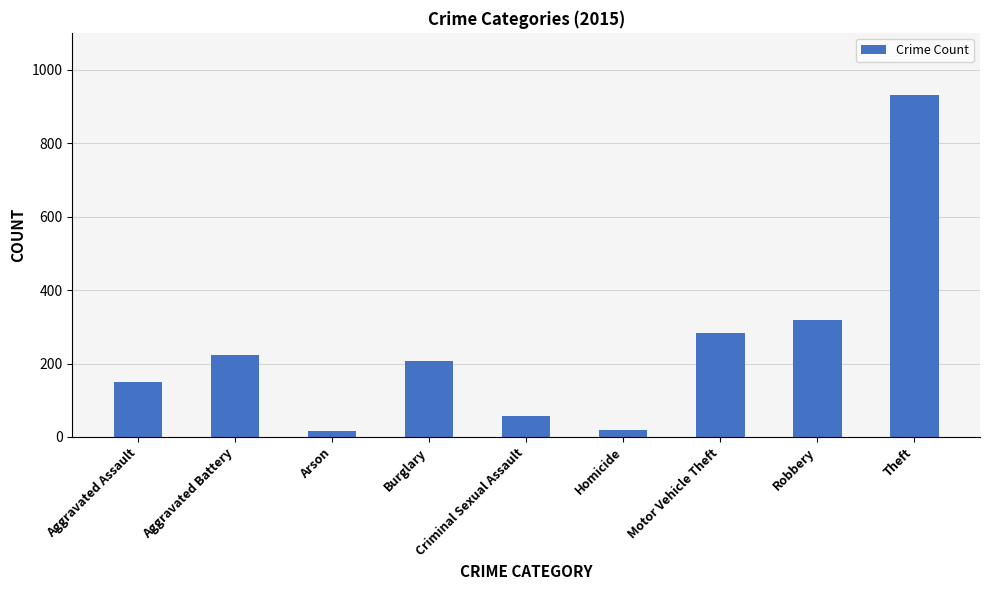

Where is the data nearest to the value 474?

Robbery